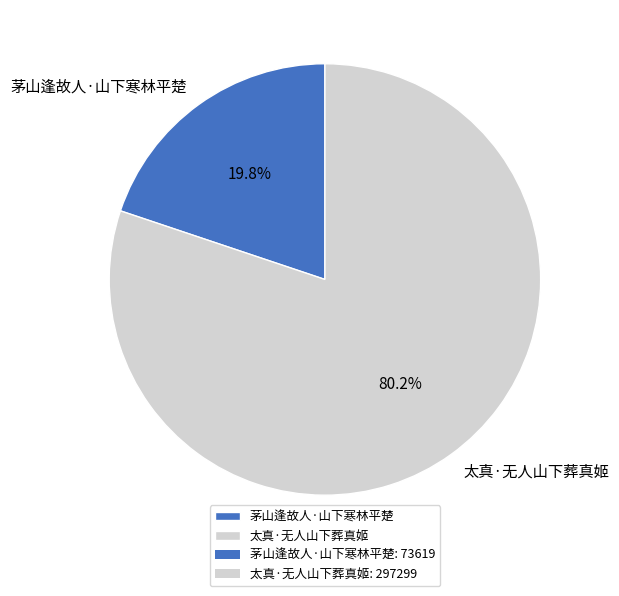

The 太真·无人山下葬真姬 slice represents 95% of the pie. True or false?

False